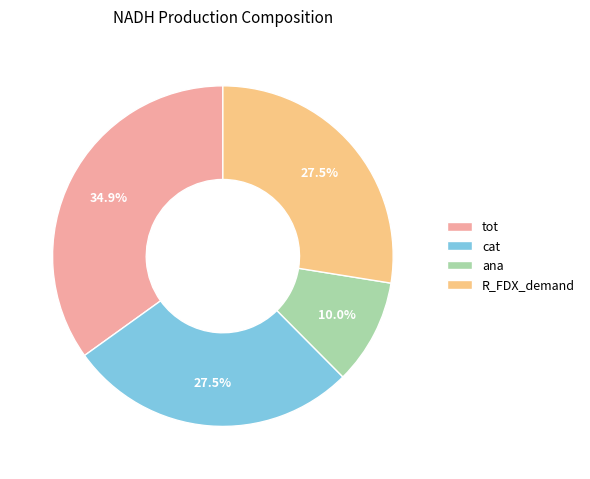

Do tot and ana together represent more than half of the pie?

No